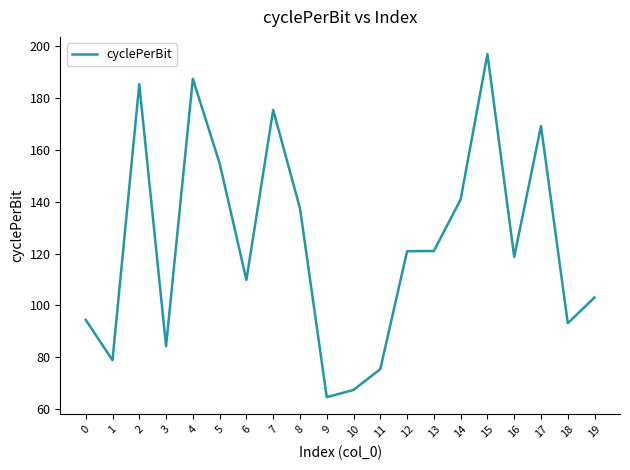

The value at 17 is 222.7. True or false?

False